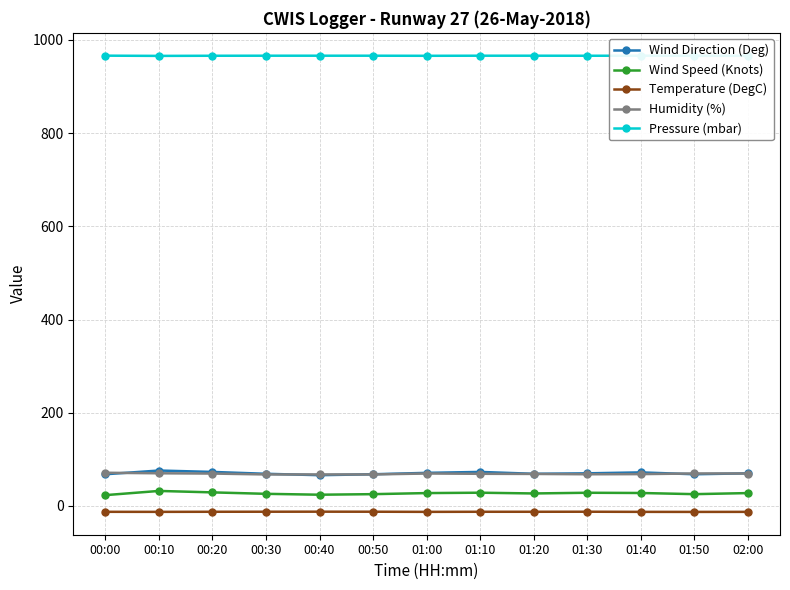

What is the maximum value for Humidity (%)?

71.2